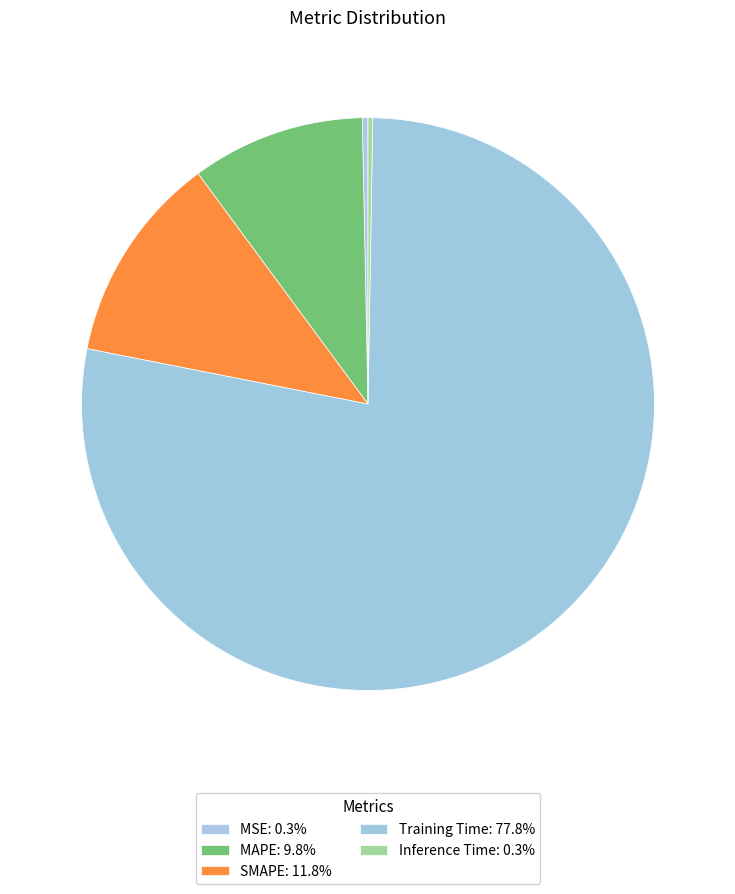

True or false: Training Time accounts for 86% of the total.

False